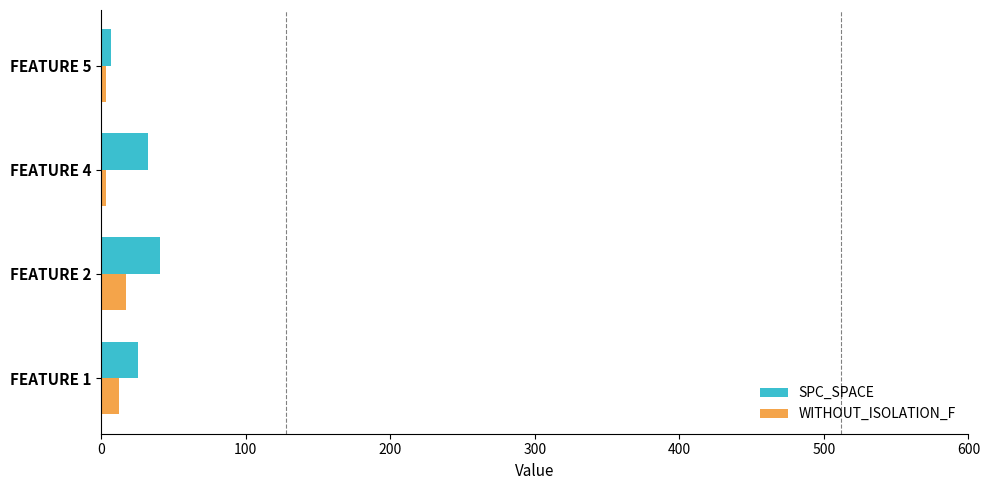

What is the sum of the WITHOUT_ISOLATION_F values at FEATURE 1 and FEATURE 2?

29.5